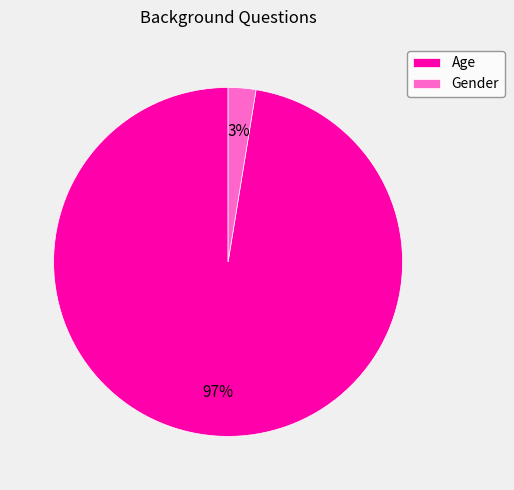

To the nearest percent, what portion does Age represent?

97%